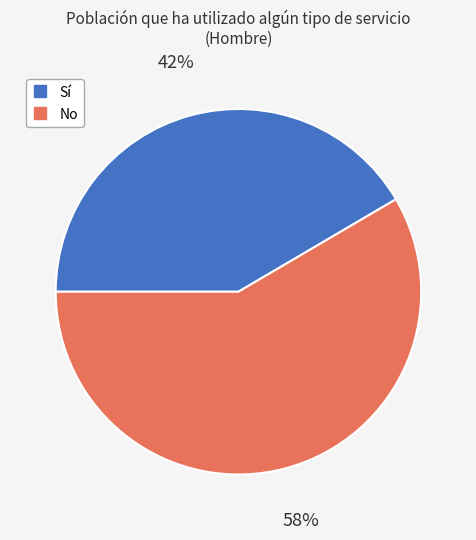

To the nearest percent, what is the average slice percentage?

50%